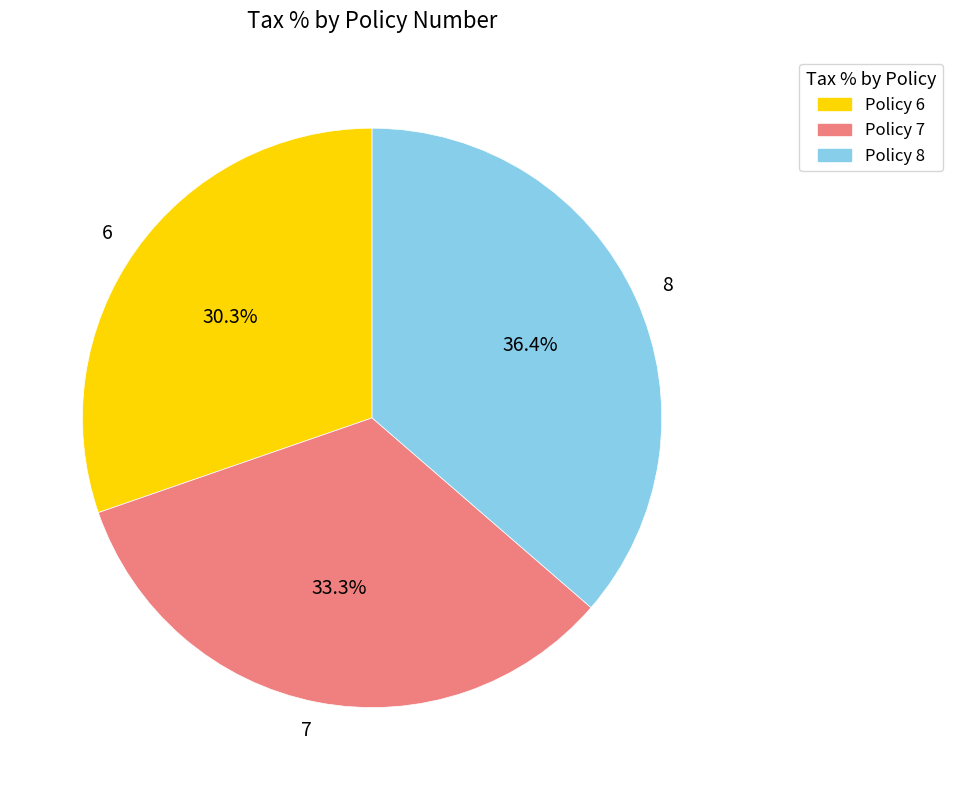

How many slices are in this pie chart?

3